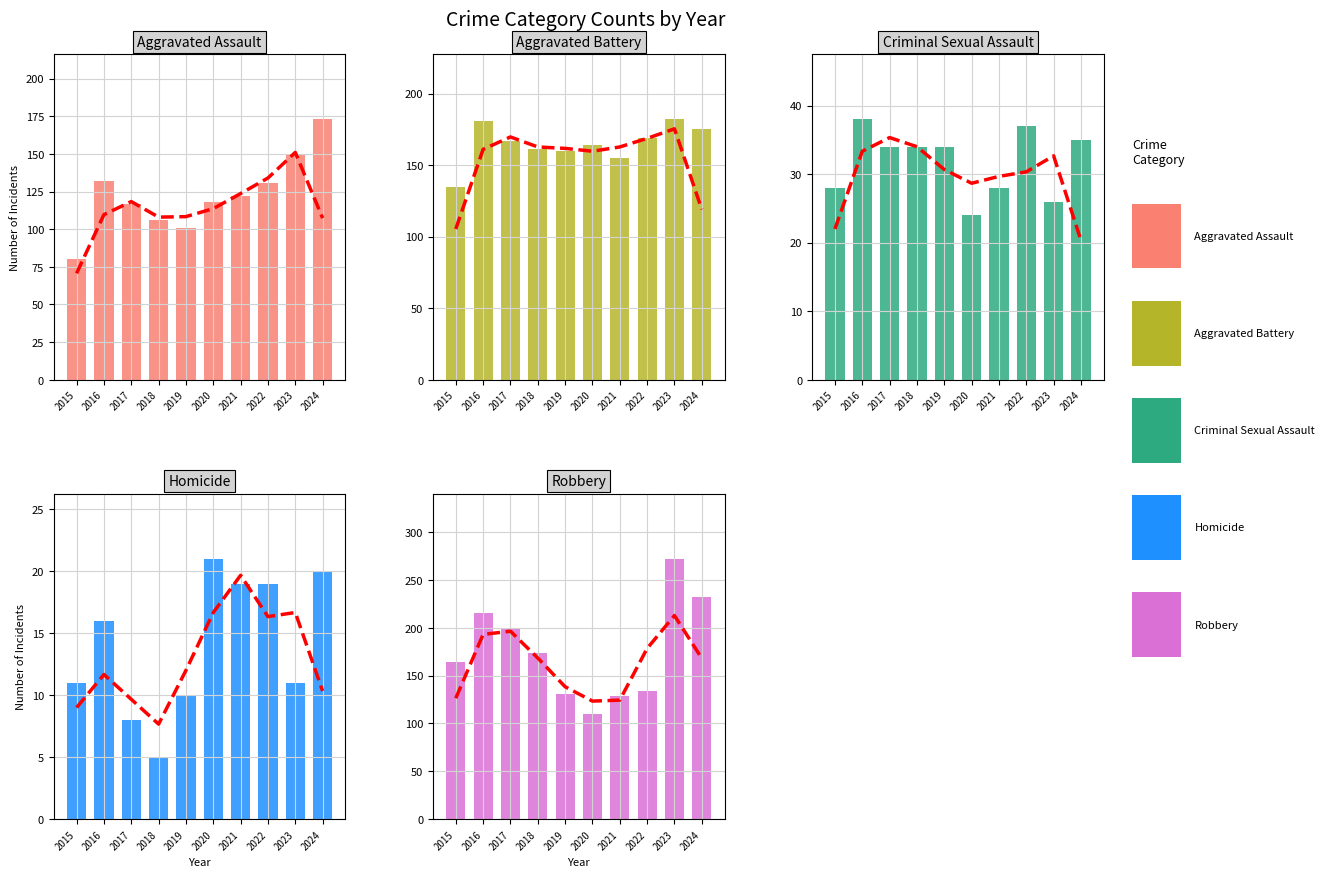

Where is Robbery nearest to the value 191?

2017